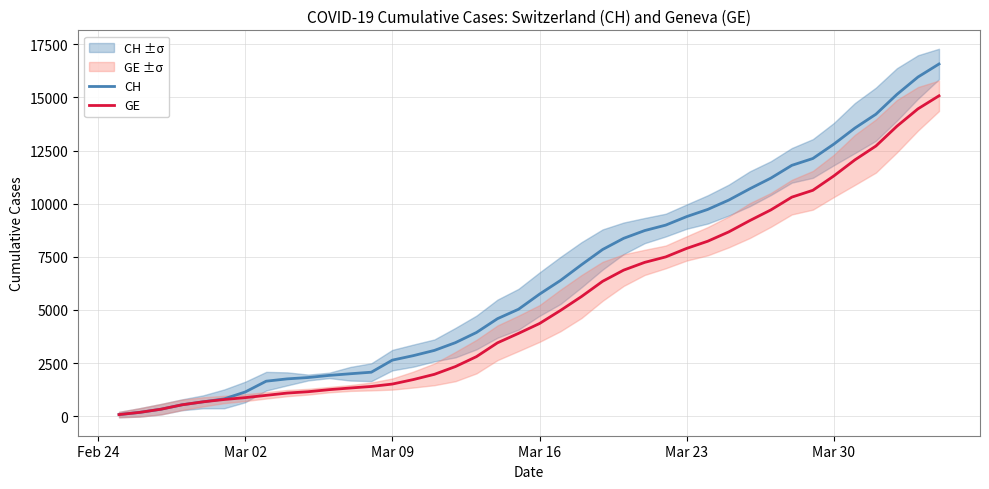

Is the value of CH at 8 greater than the value of GE at 38?

No